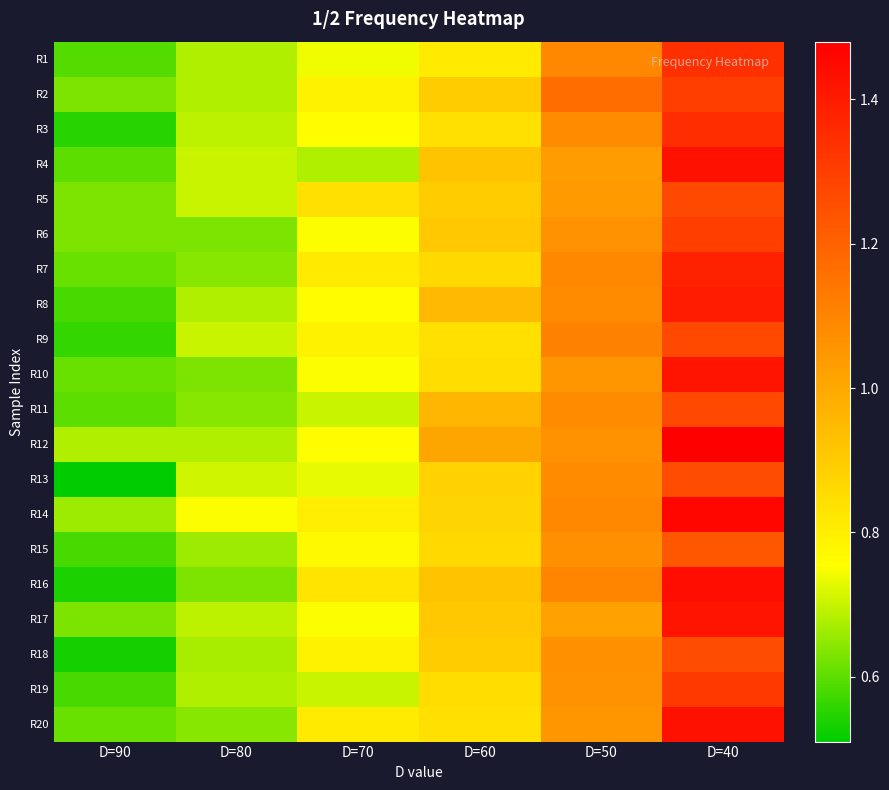

Which has a higher value, D=60 or D=40?

D=40